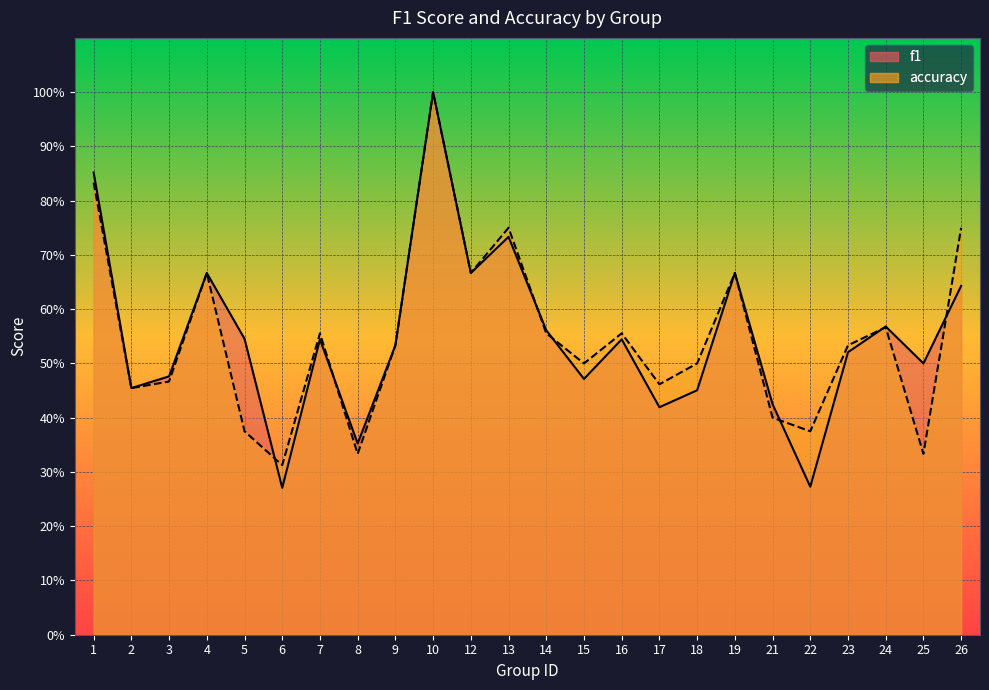

How many accuracy values are between 0 and 1?

24